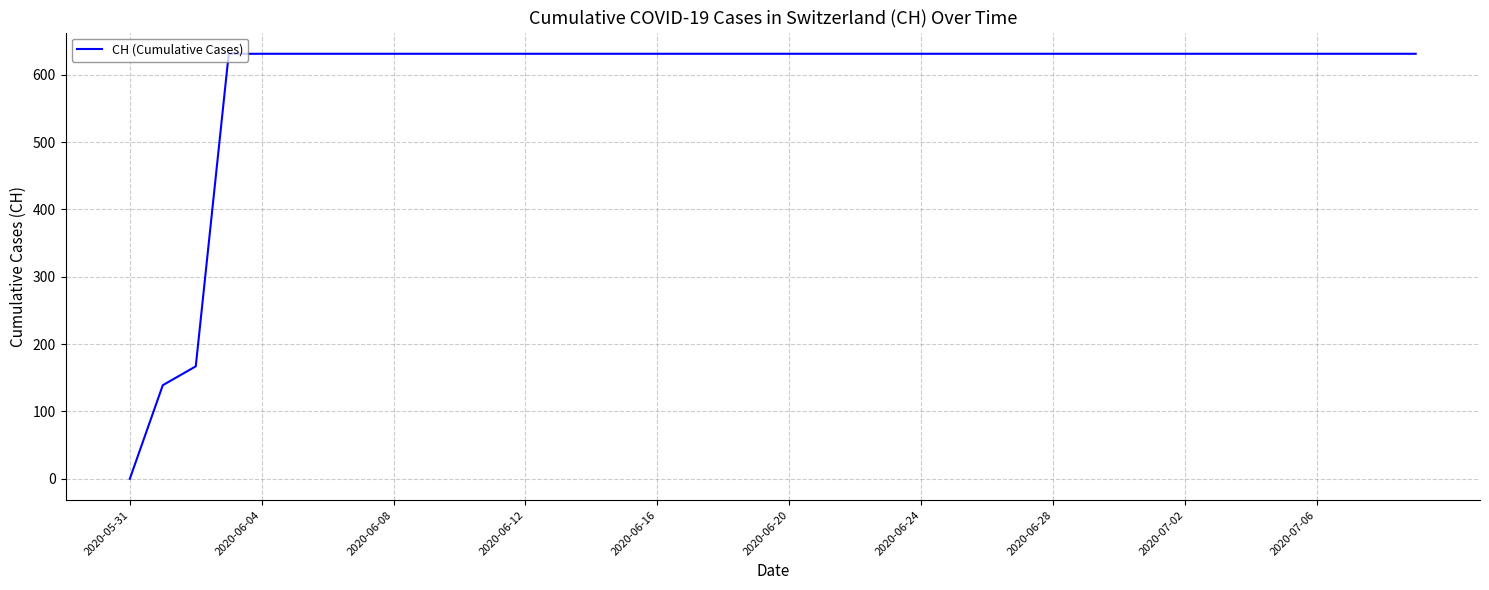

What is the maximum value shown in the chart?

631